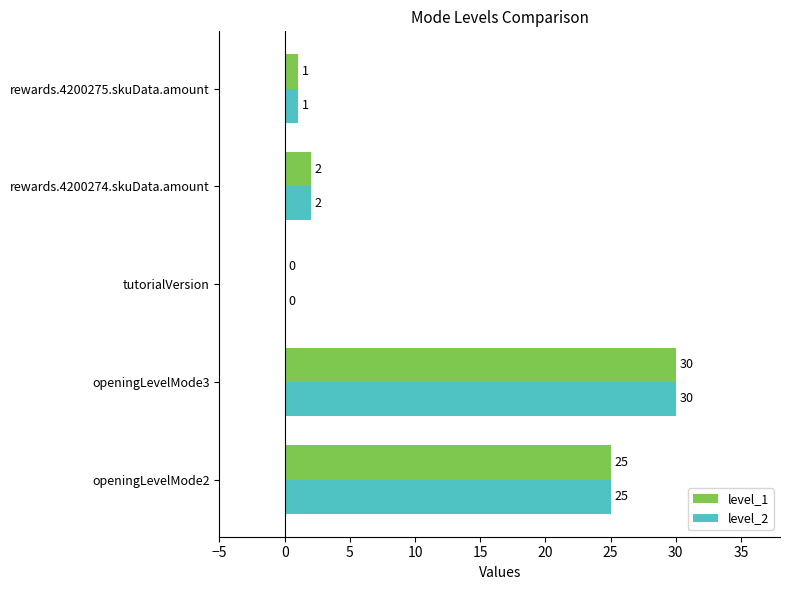

What is the total value across all series at rewards.4200274.skuData.amount?

4